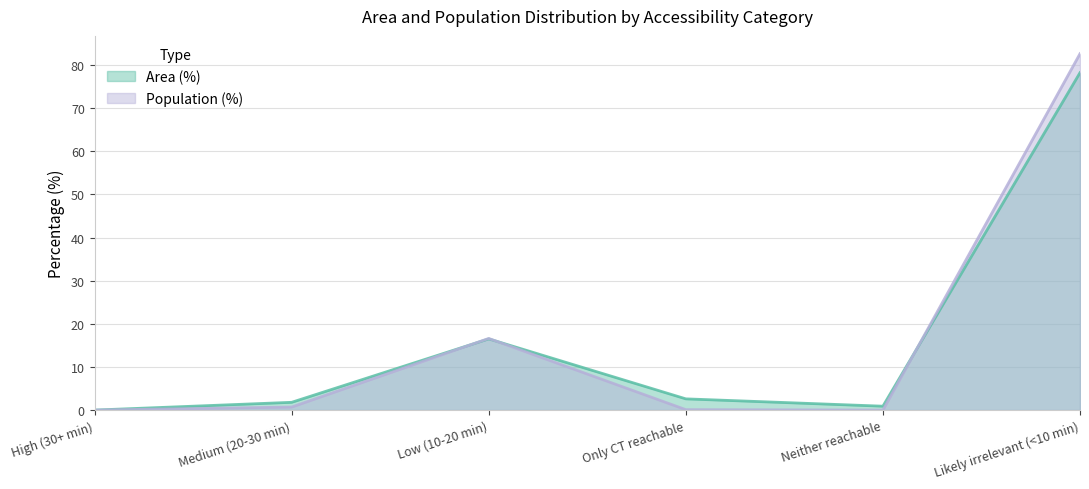

True or false: Area (%) and Population (%) cross at least once.

True